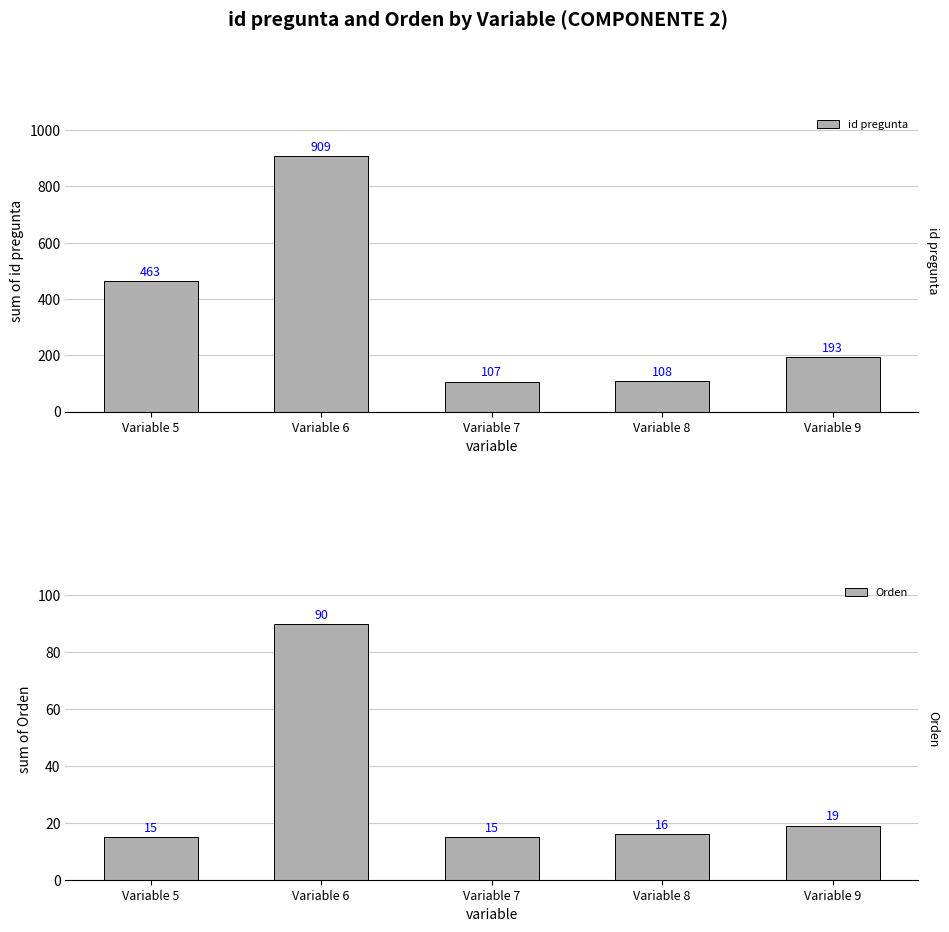

Rank the series at Variable 6 from highest to lowest value.

id pregunta, Orden